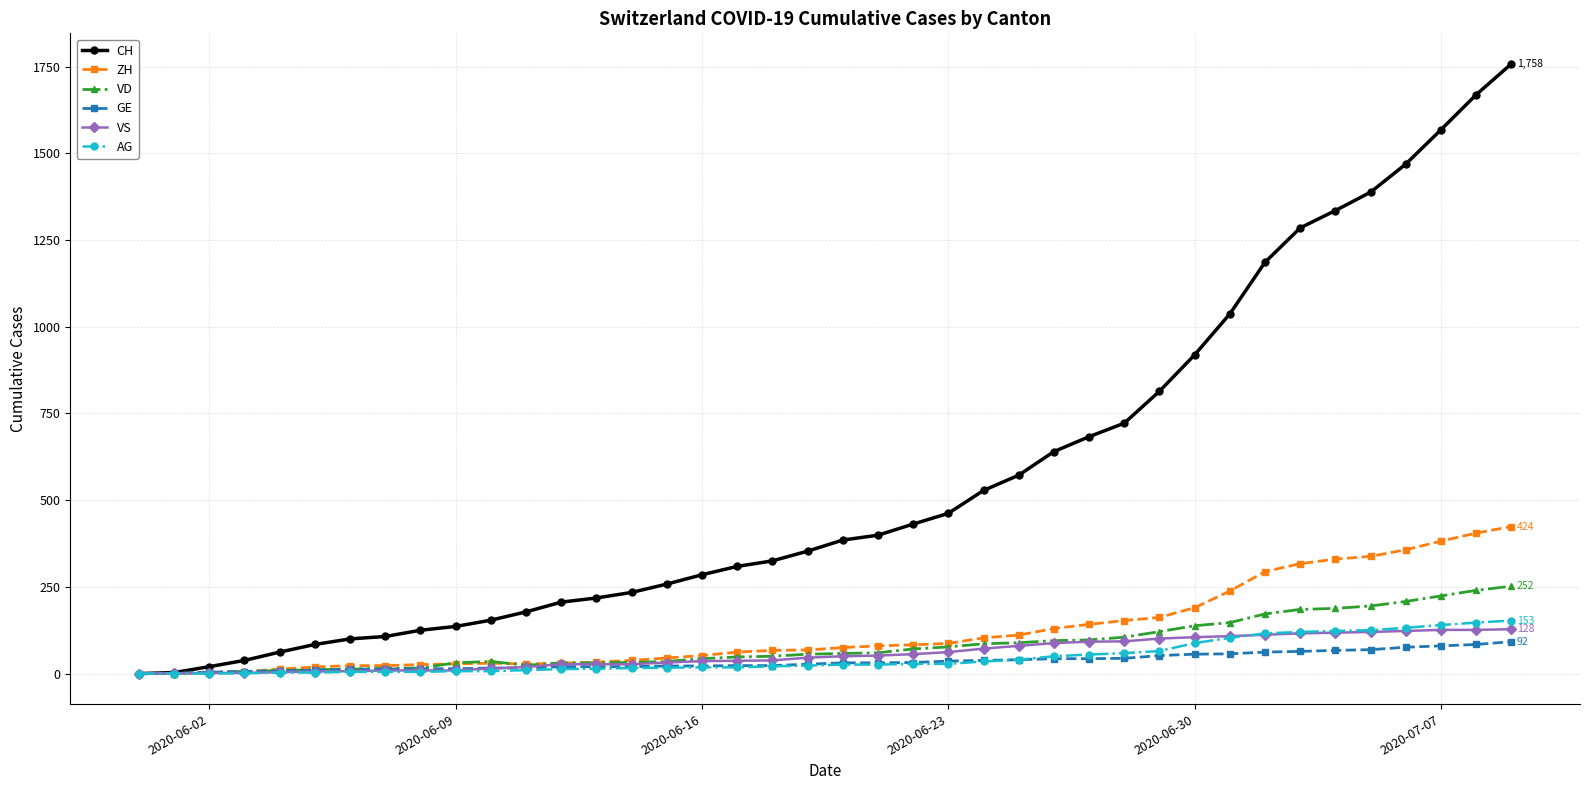

Which series has the largest total across all categories?

CH